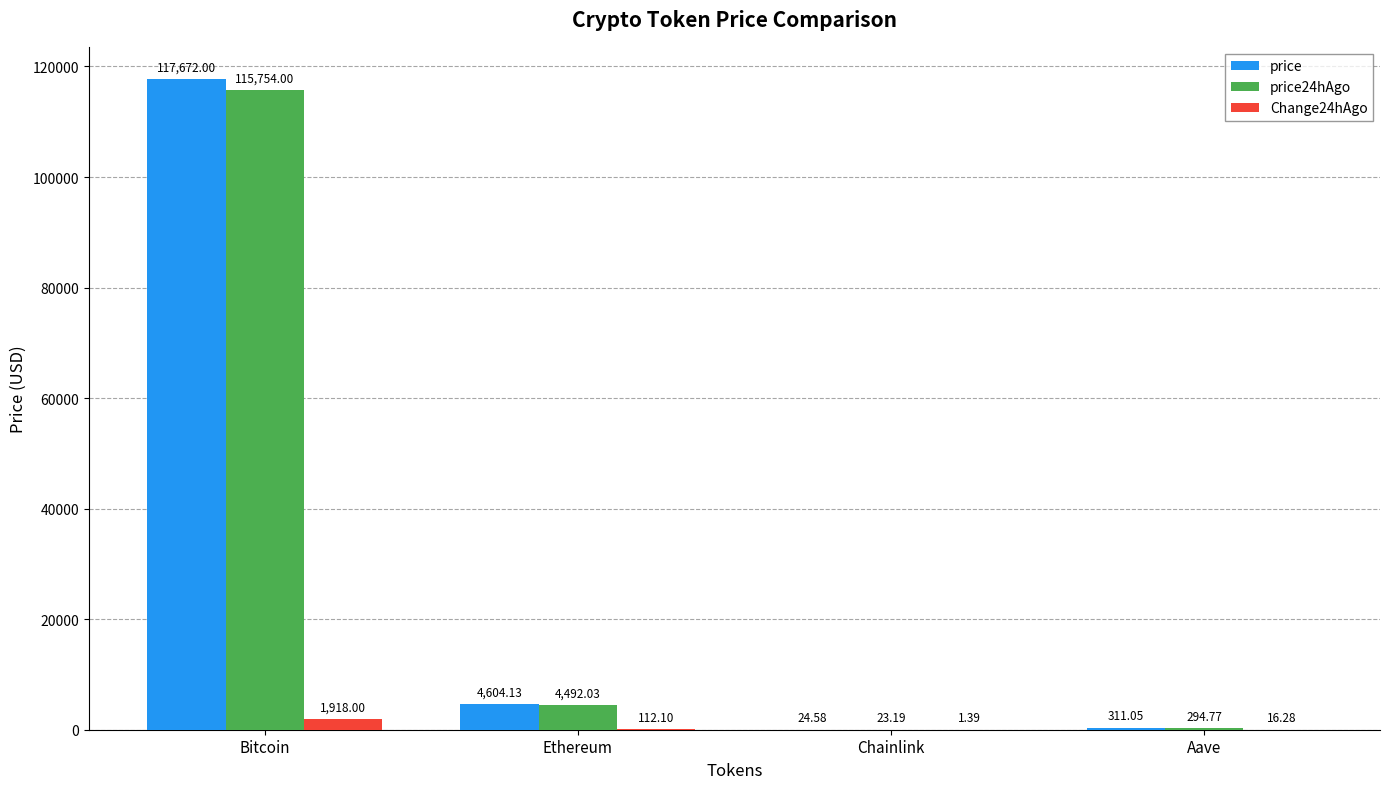

Which series changed the most between Ethereum and Aave?

price